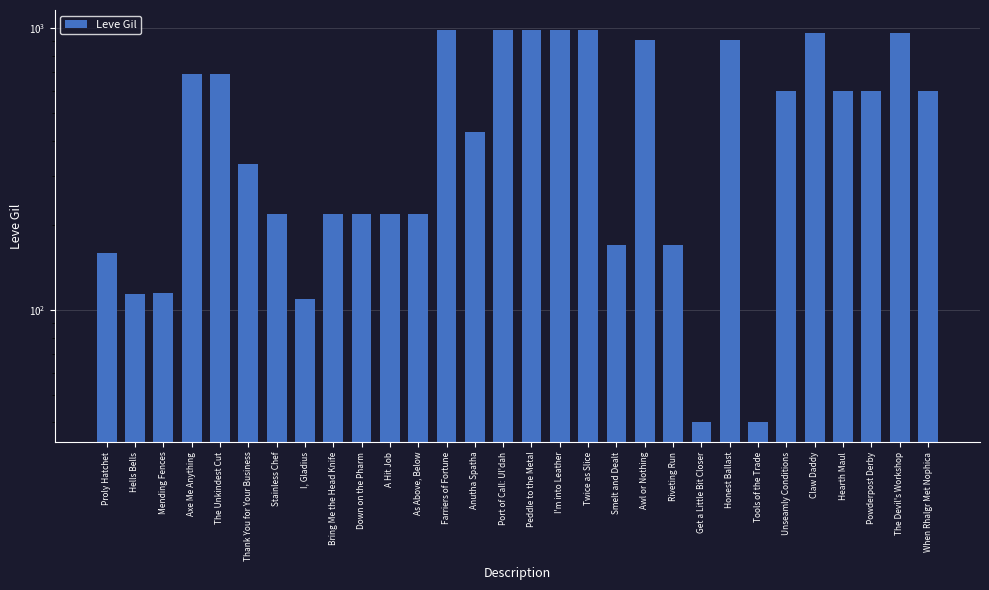

Reading left to right, list all the values displayed in this chart.

160	114	115	690	690	330	220	110	220	220	220	220	990	430	990	990	990	990	170	910	170	40	910	40	600	960	600	600	960	600